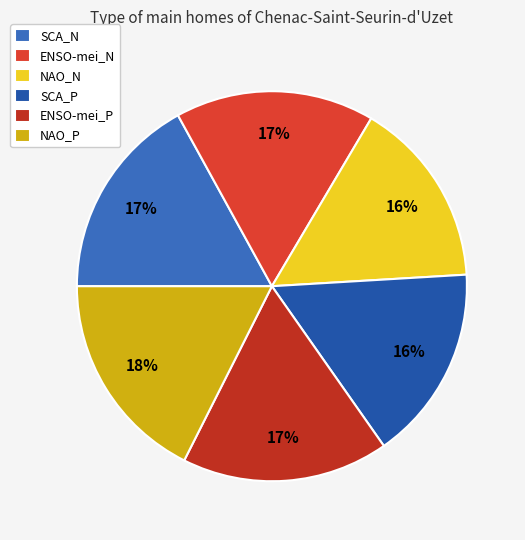

The SCA_N slice represents 17% of the pie. True or false?

True